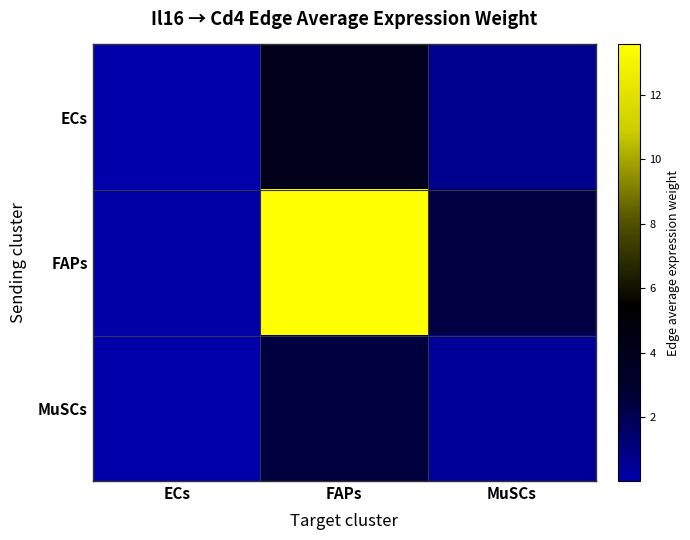

Which has a higher value, ECs or FAPs?

FAPs